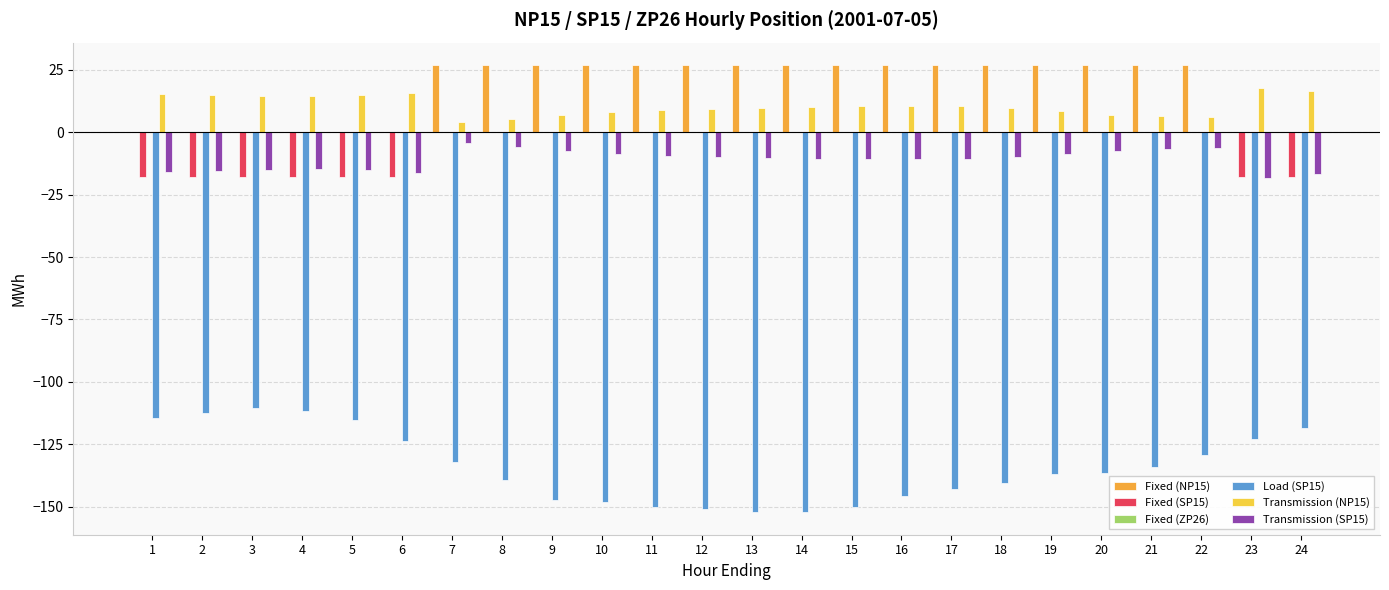

Is the value of Fixed (NP15) at 22 greater than the value of Fixed (SP15) at 5?

Yes